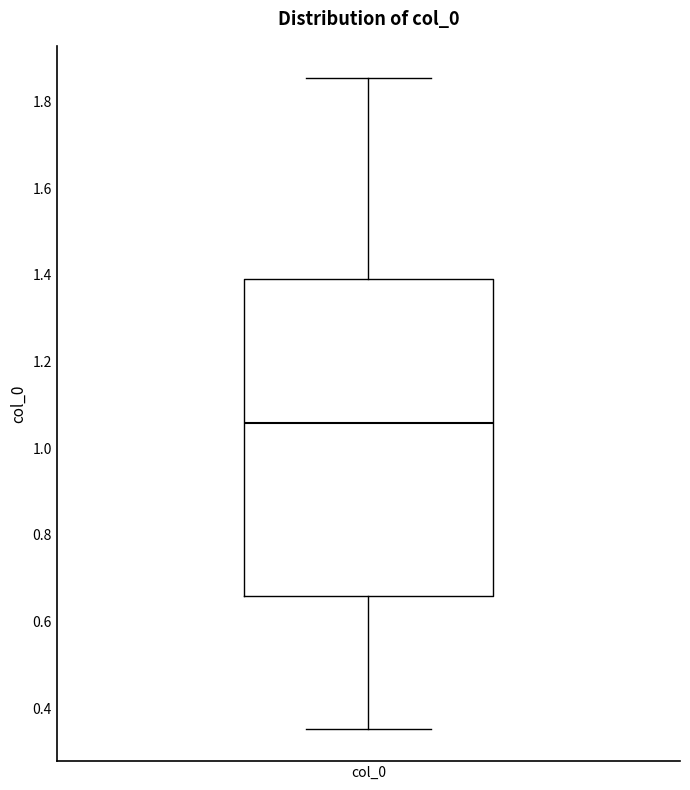

Where does the median line of the box for col_0 sit on the y-axis? The values are not printed on the chart, so give them approximately, as read against the axis.

1.06